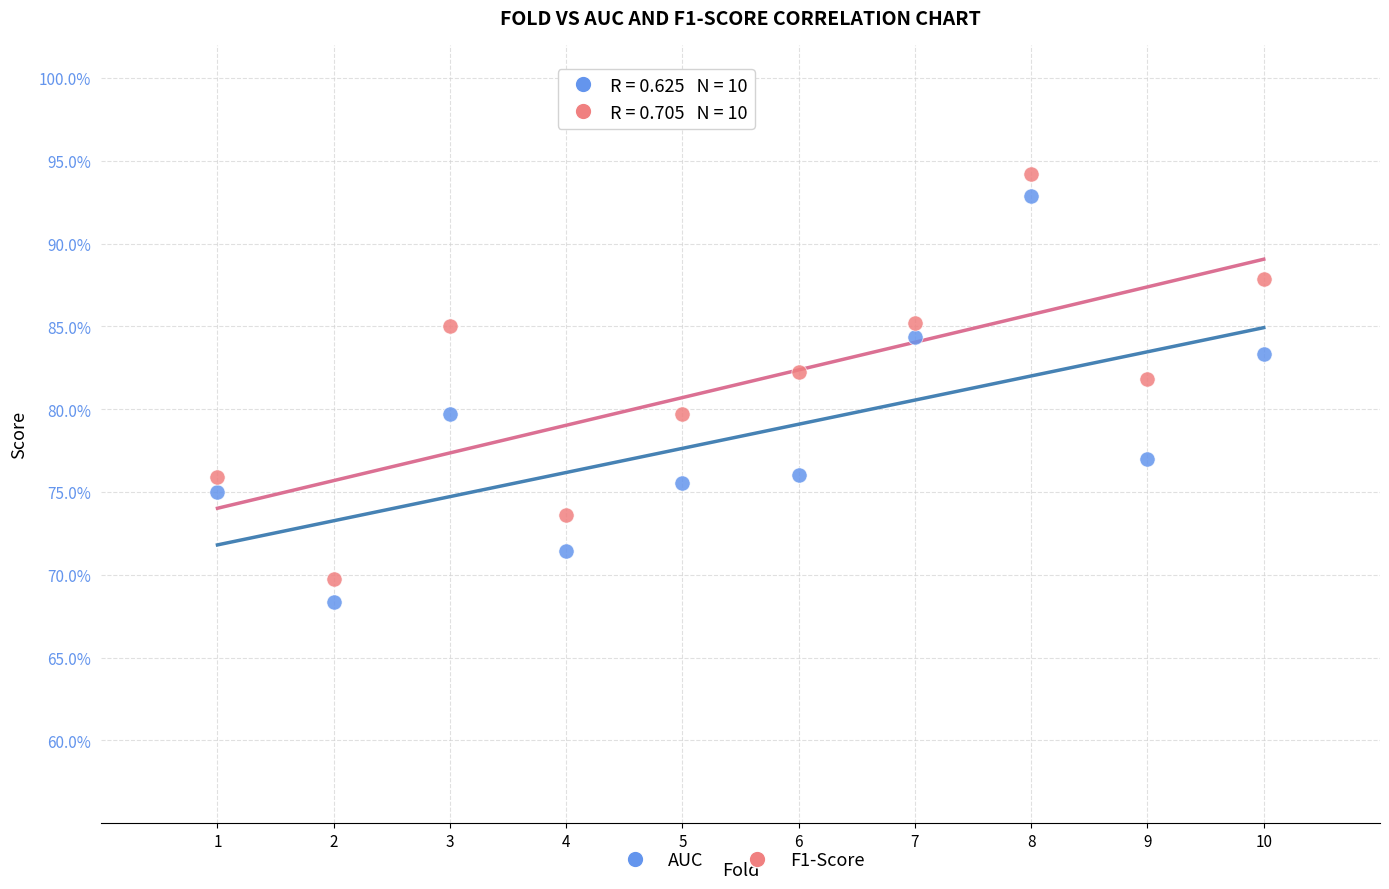

Which series reaches the maximum Y coordinate?

F1-Score